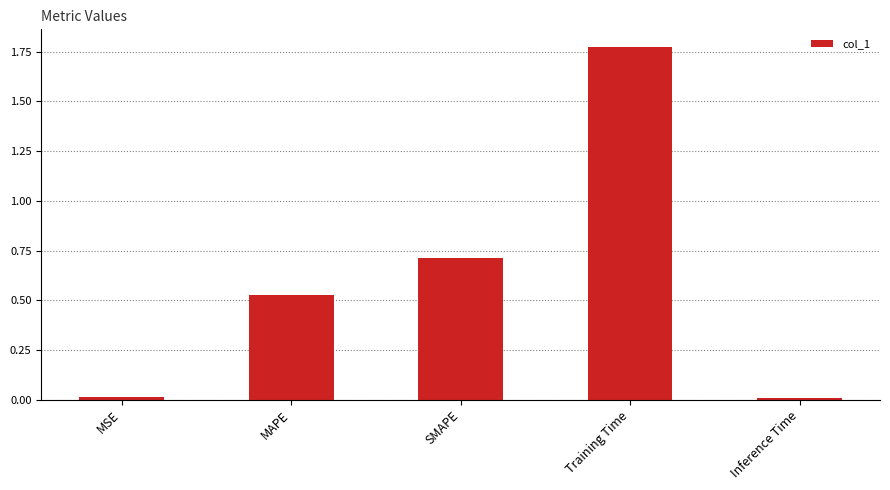

Between SMAPE and MAPE, which is larger?

SMAPE